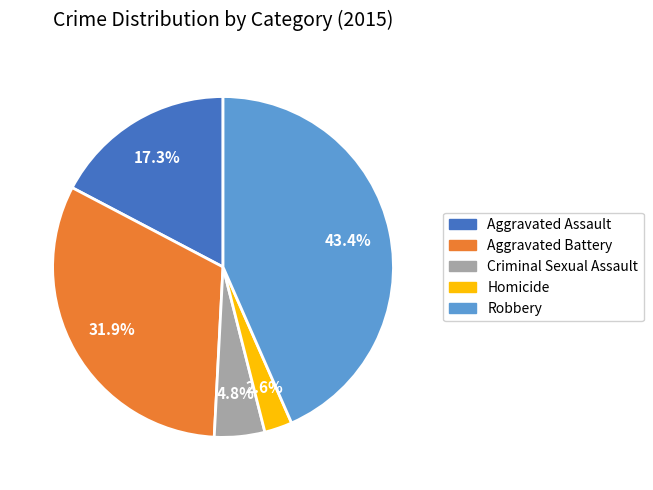

Which has a higher value, Aggravated Battery or Robbery?

Robbery